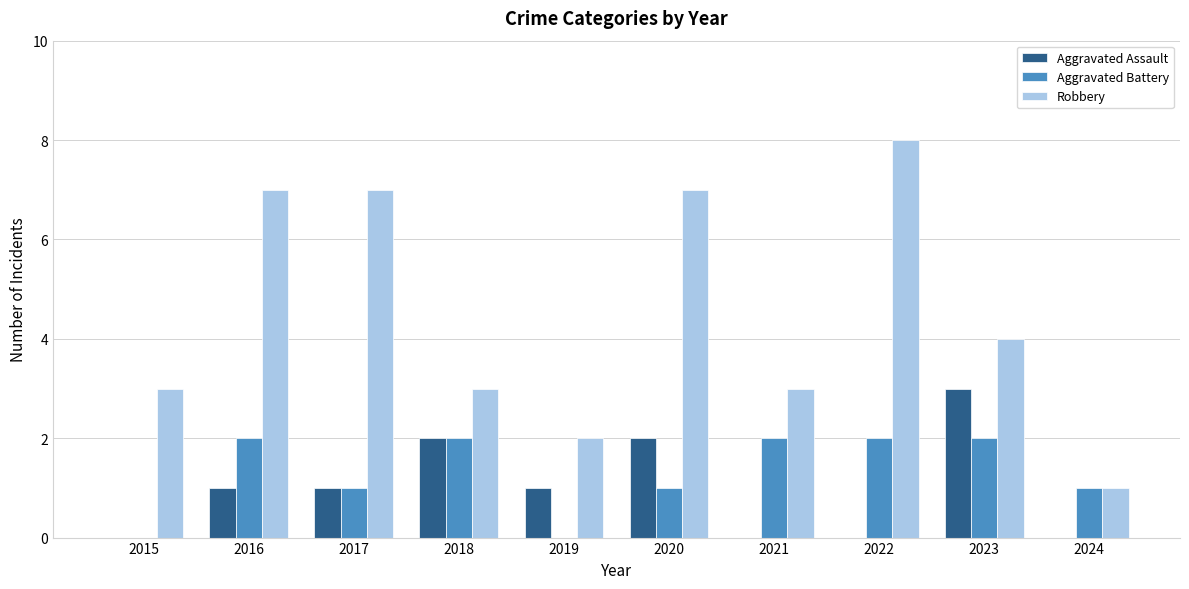

How many categories are shown in the chart?

10